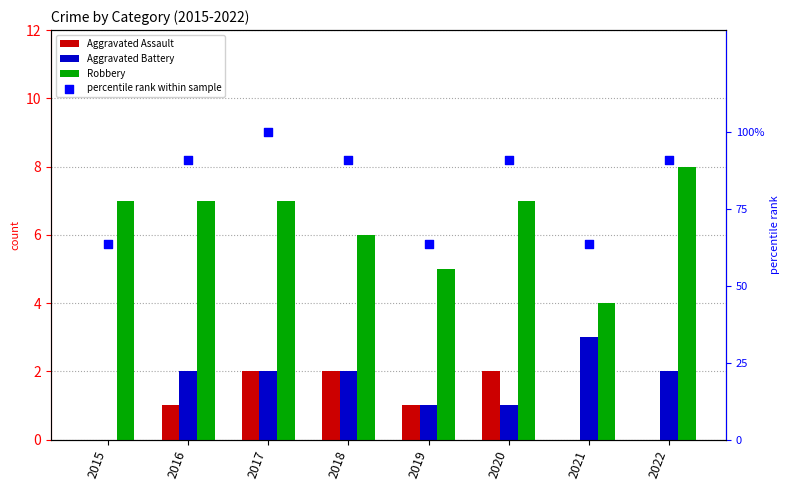

Which series contains the lowest Y value?

Aggravated Assault